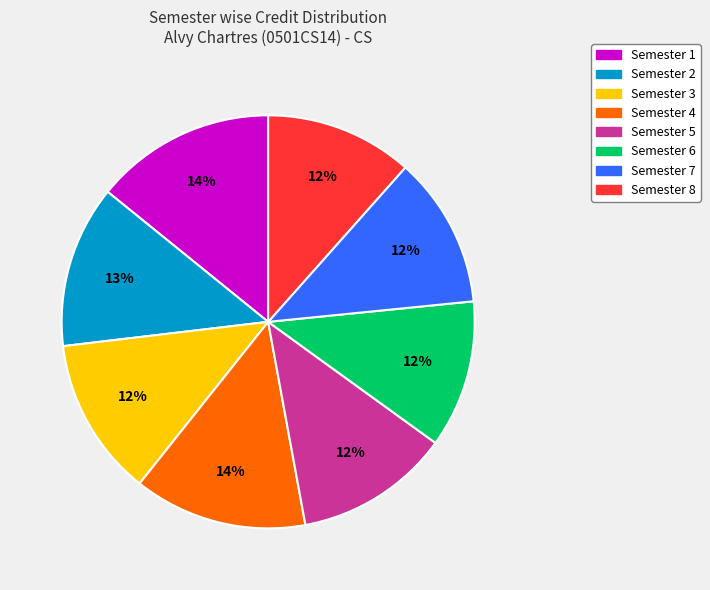

To the nearest percent, what percentage of the pie is Semester 6?

12%